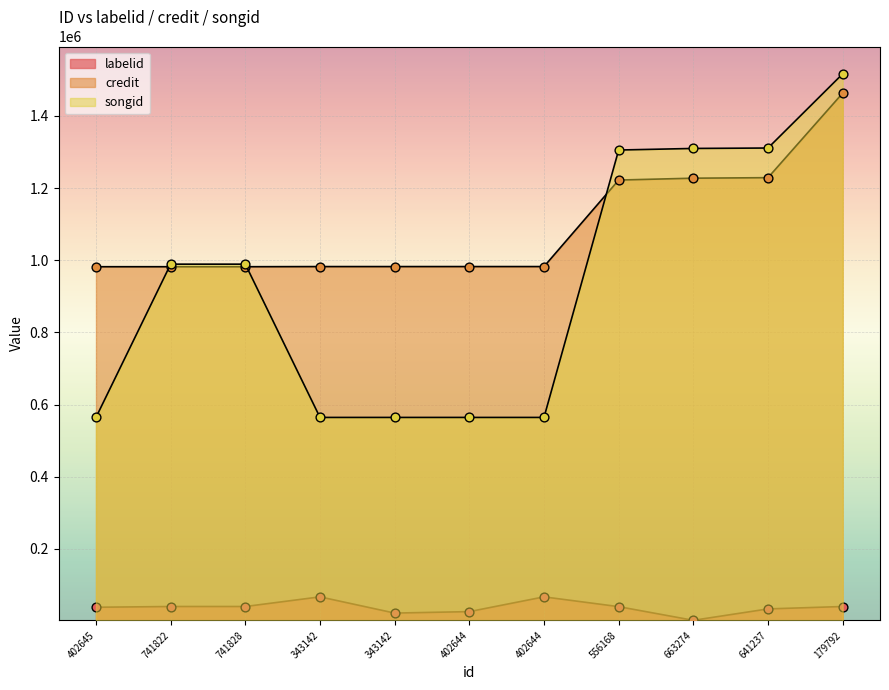

Is the value of labelid at 343142 greater than the value of credit at 402645?

No